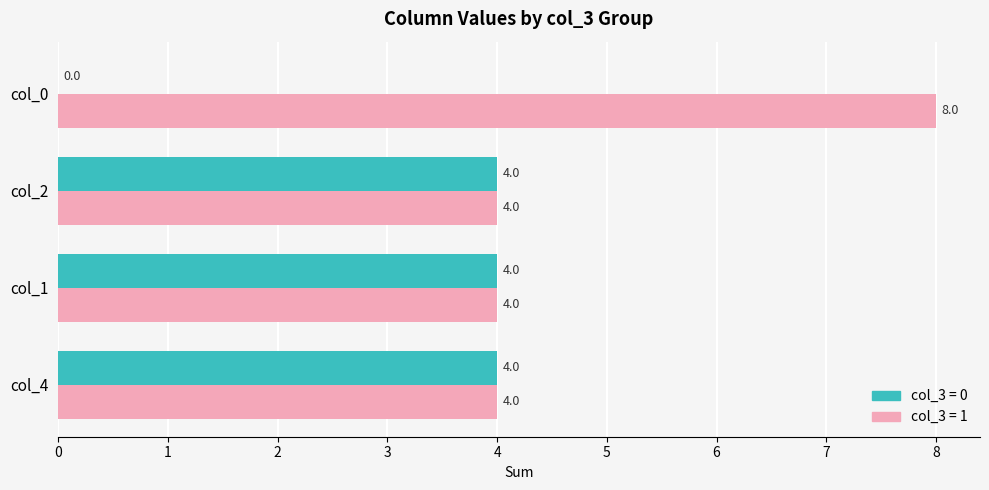

What is the total value across all series at col_1?

8